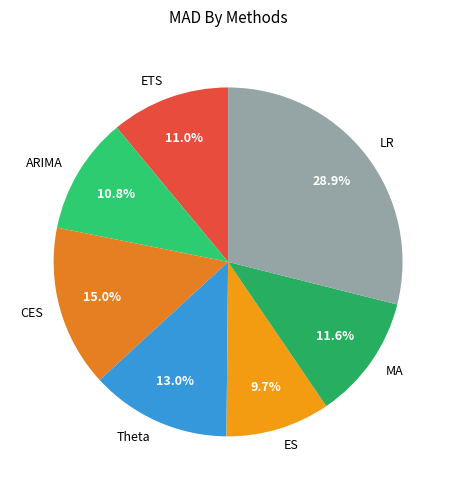

Which has a higher value, ETS or LR?

LR